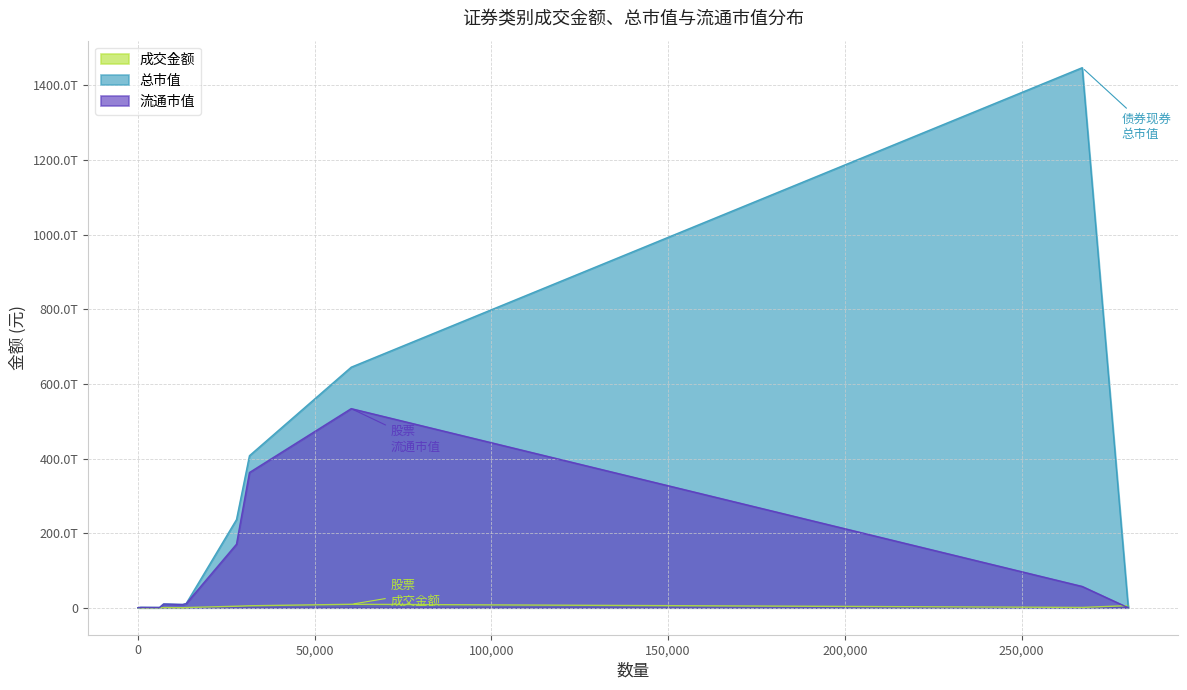

How many data points in 流通市值 are above 9832015555081?

6